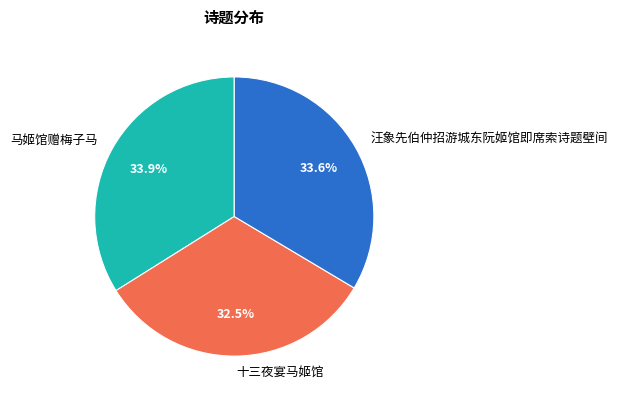

Which slice is the smallest?

十三夜宴马姬馆